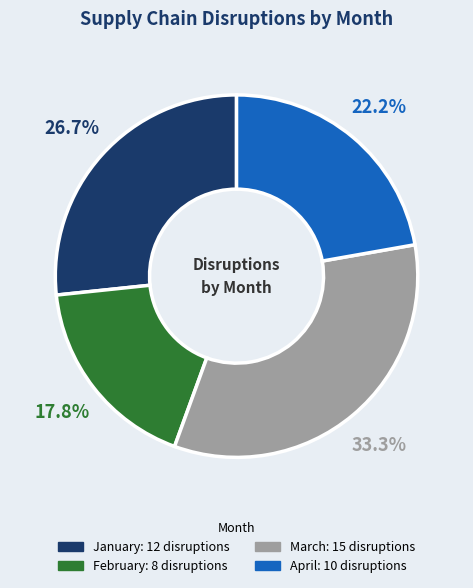

Approximately how many times larger is the value at April compared to March?

0.7